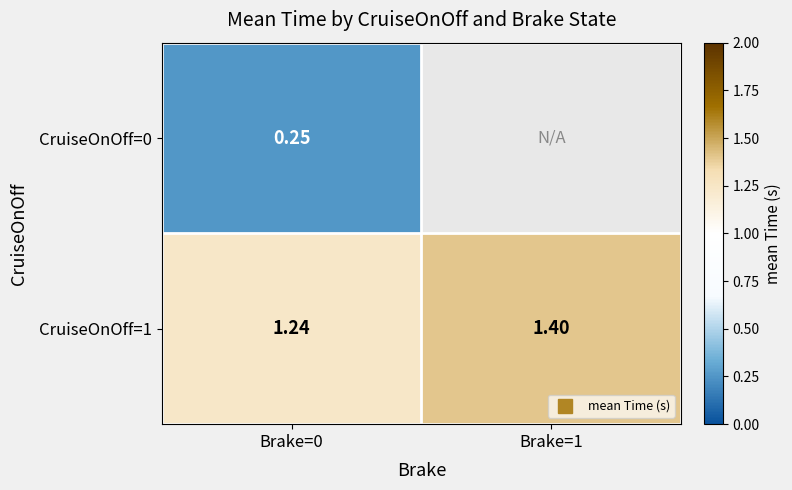

How many distinct data groups are displayed?

2